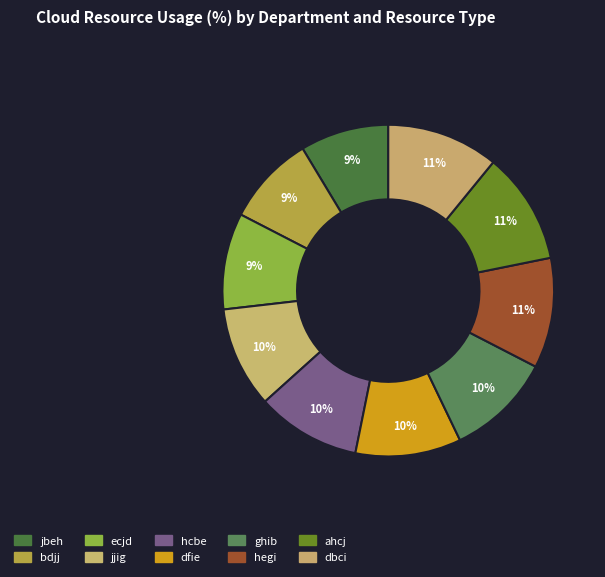

Is there any slice that represents more than half of the pie?

No